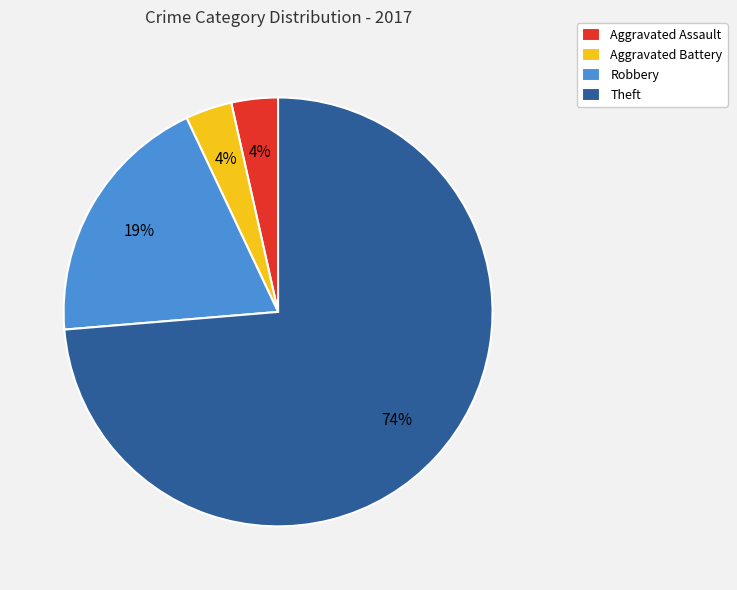

What is the ratio of the value at Aggravated Assault to the value at Aggravated Battery?

1.0